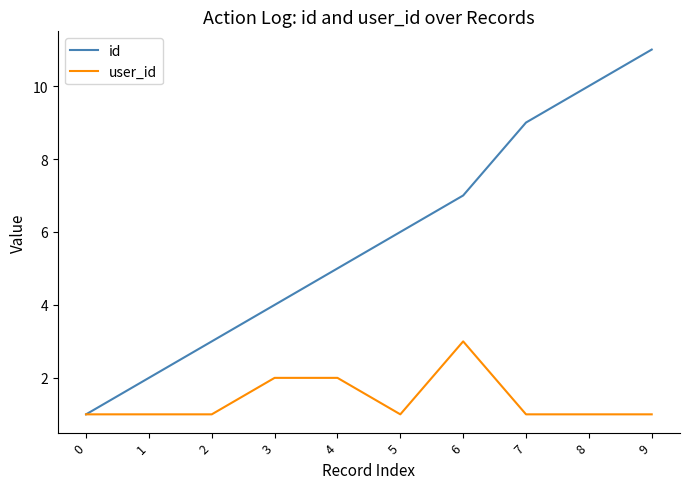

Reading left to right, list all the values displayed in this chart.

id: 1	2	3	4	5	6	7	9	10	11
user_id: 1	1	1	2	2	1	3	1	1	1